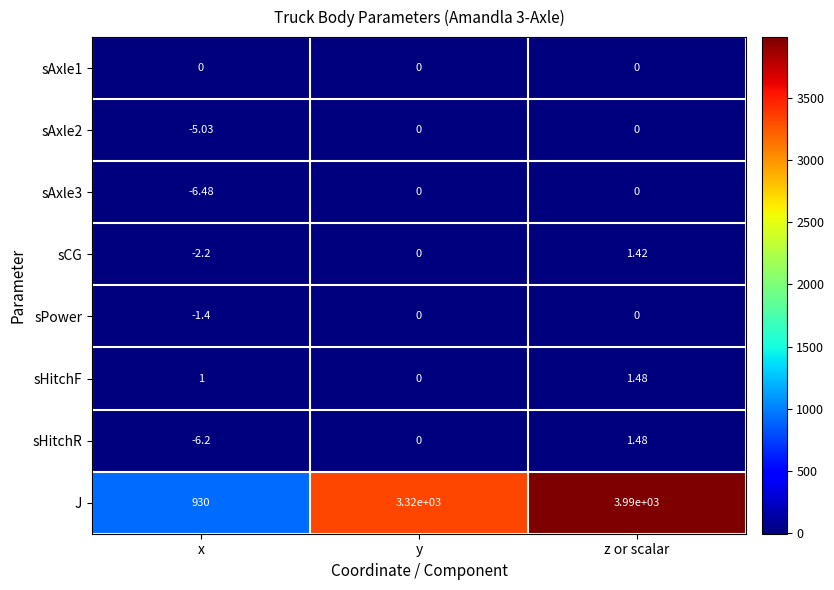

Rank the categories by sHitchR value from highest to lowest.

z or scalar, y, x